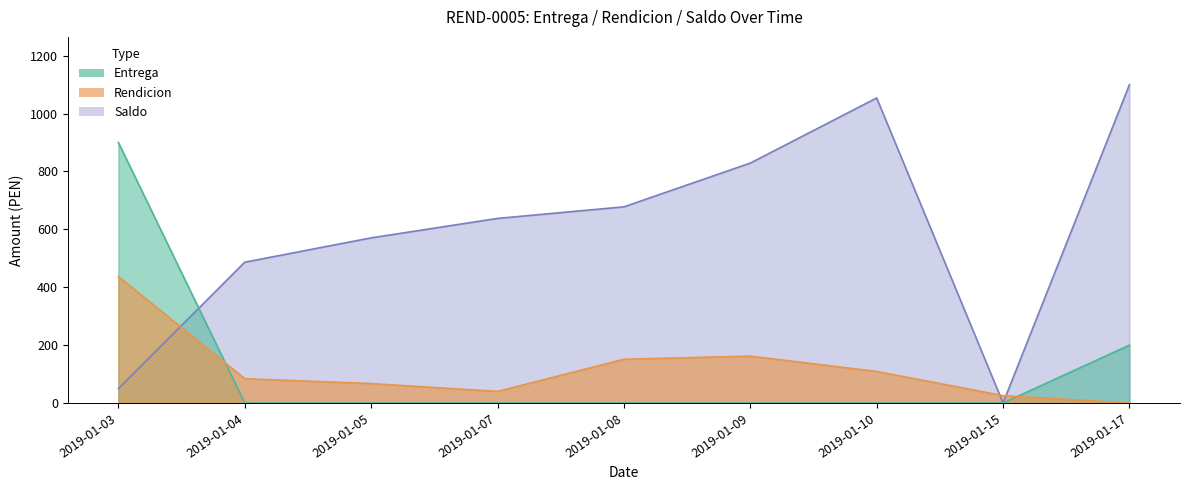

Count the number of data series in this chart.

3